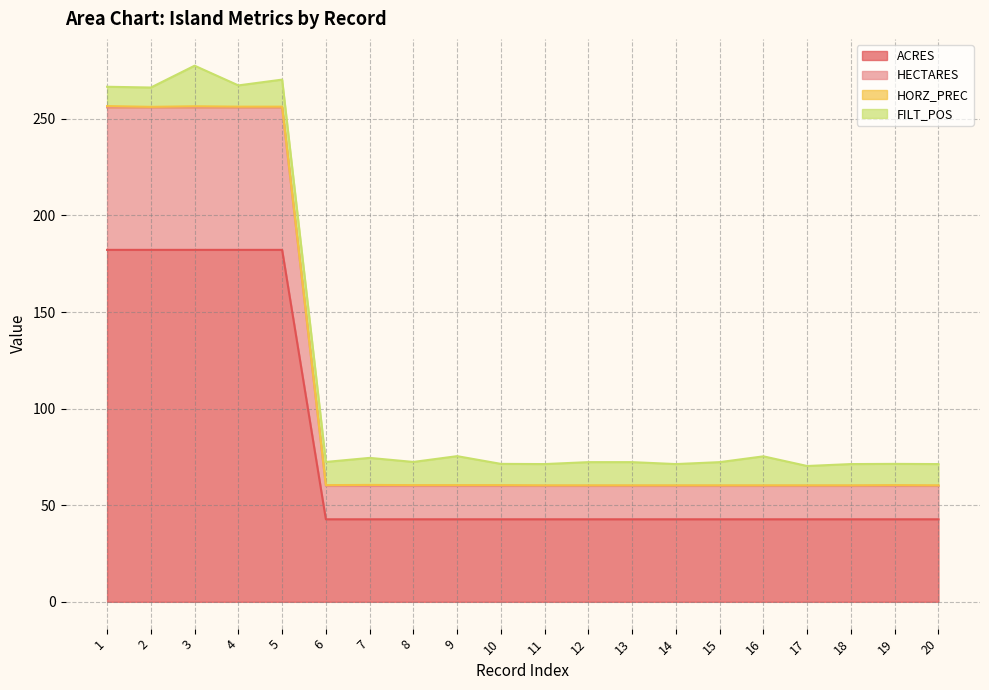

The ACRES series shows 73.6 at 9. True or false?

False